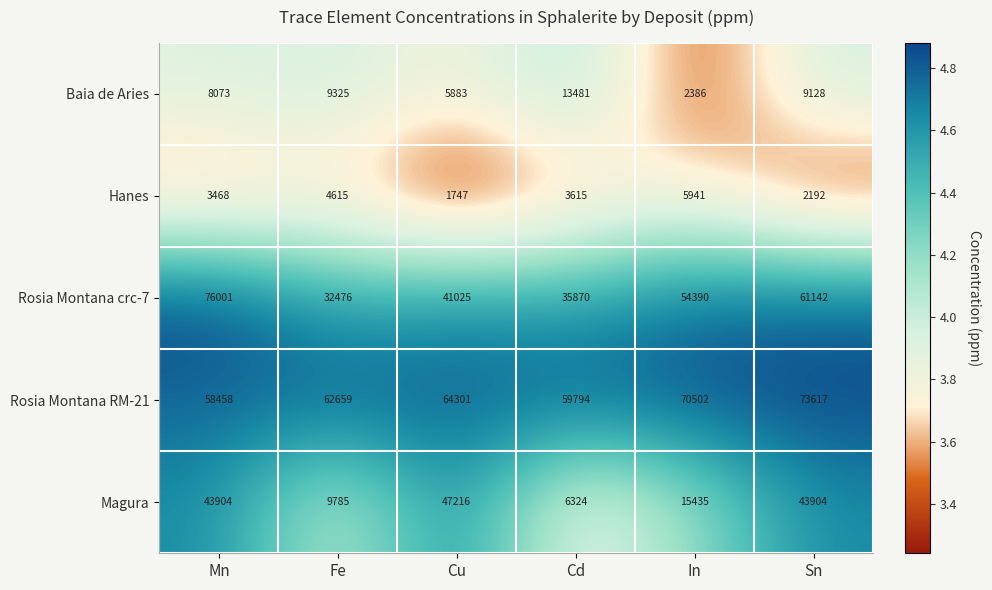

The Hanes series shows 8816 at In. True or false?

False